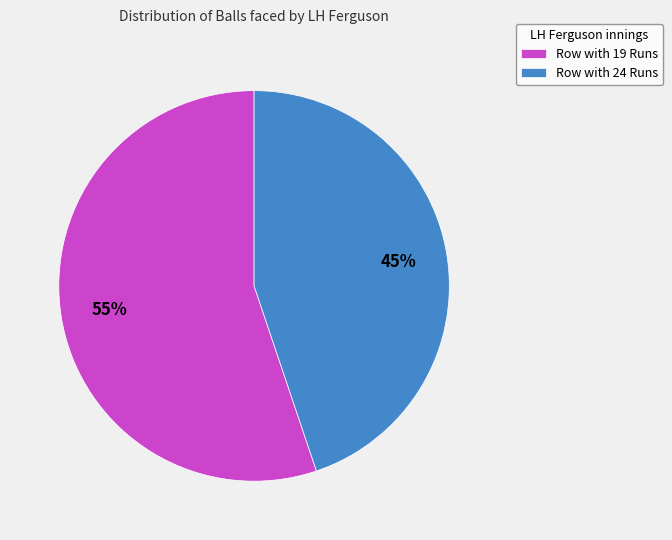

Between Row with 19 Runs and Row with 24 Runs, which is larger?

Row with 19 Runs